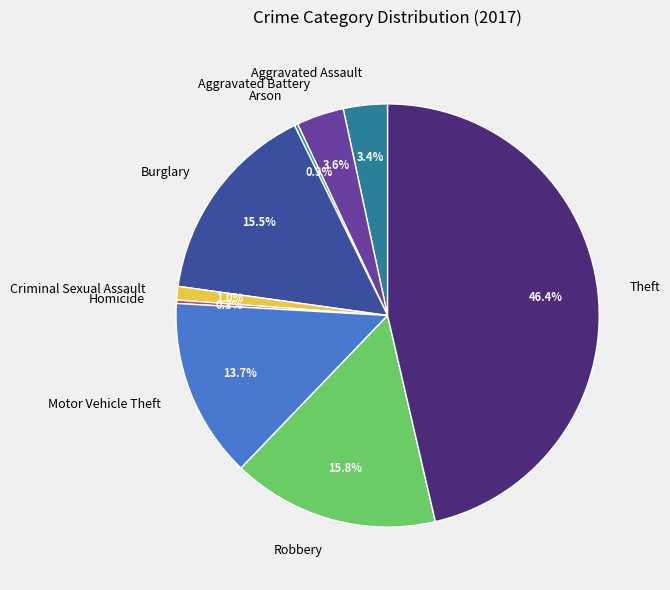

Is the sum of Robbery and Motor Vehicle Theft greater than half?

No